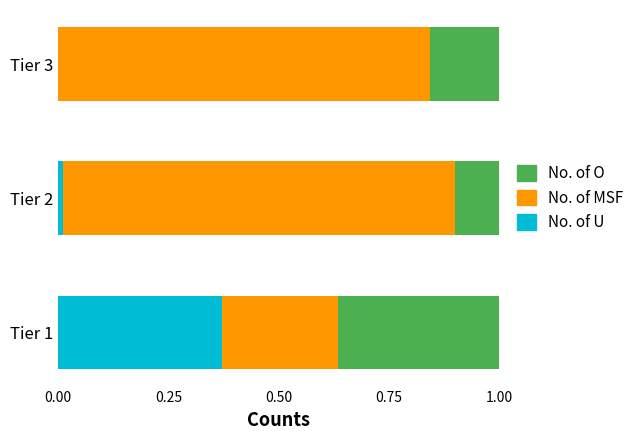

How many positive values does the No. of U series have?

2